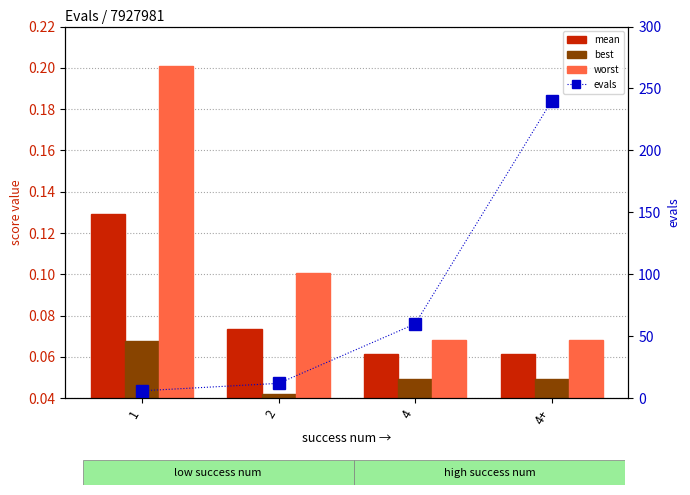

Are the bars horizontal?

No